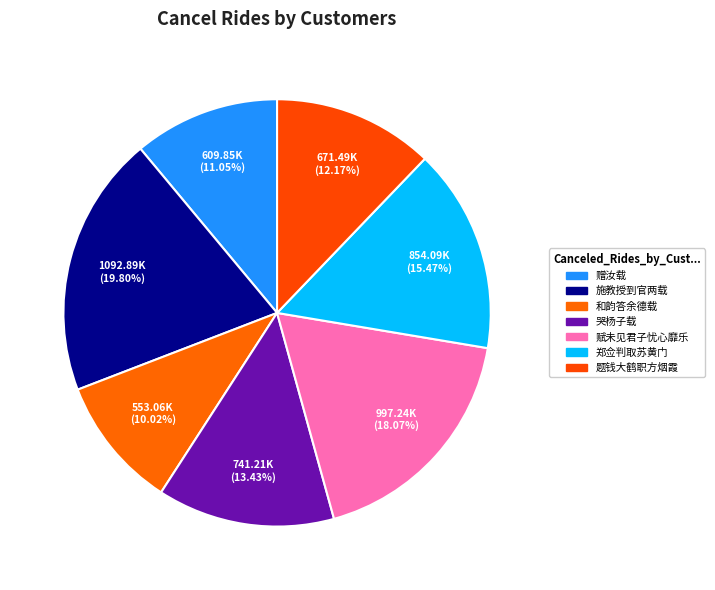

How many slices are in this pie chart?

7